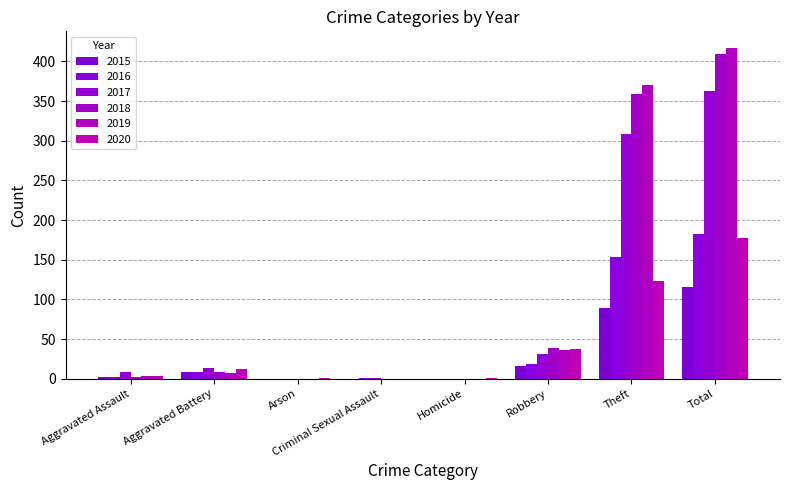

Which series changed the most between Aggravated Battery and Homicide?

2017